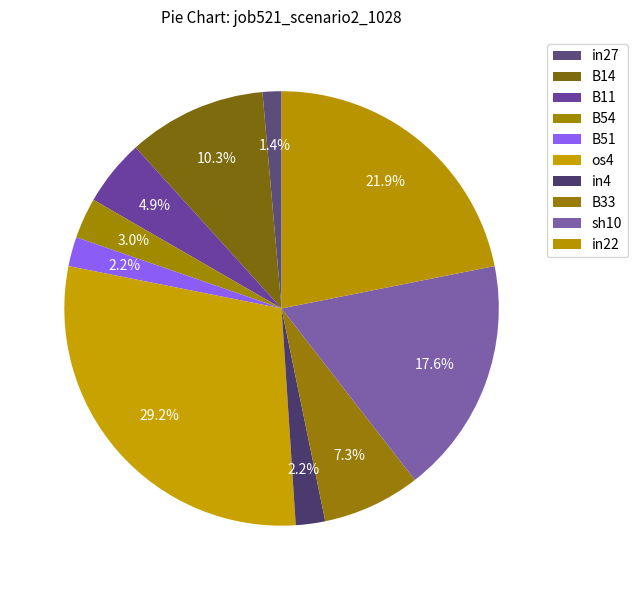

True or false: B11 accounts for 12% of the total.

False